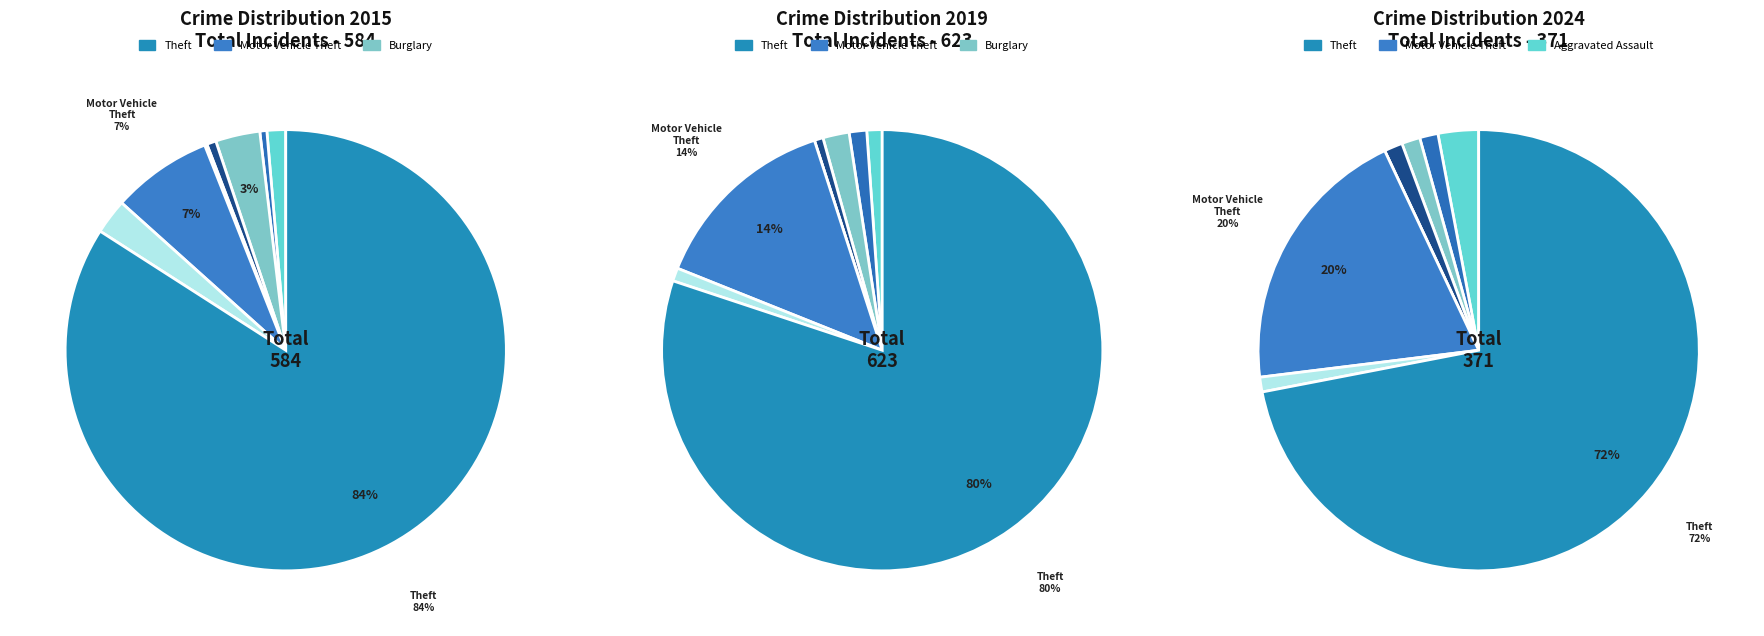

True or false: Robbery accounts for 1% of the total.

True